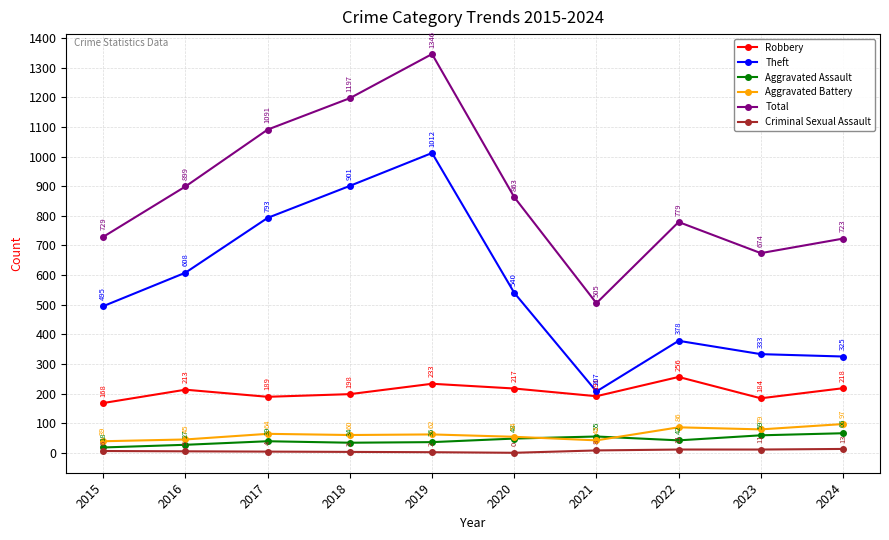

What is the difference between the maximum and minimum values in the Aggravated Assault series?

48